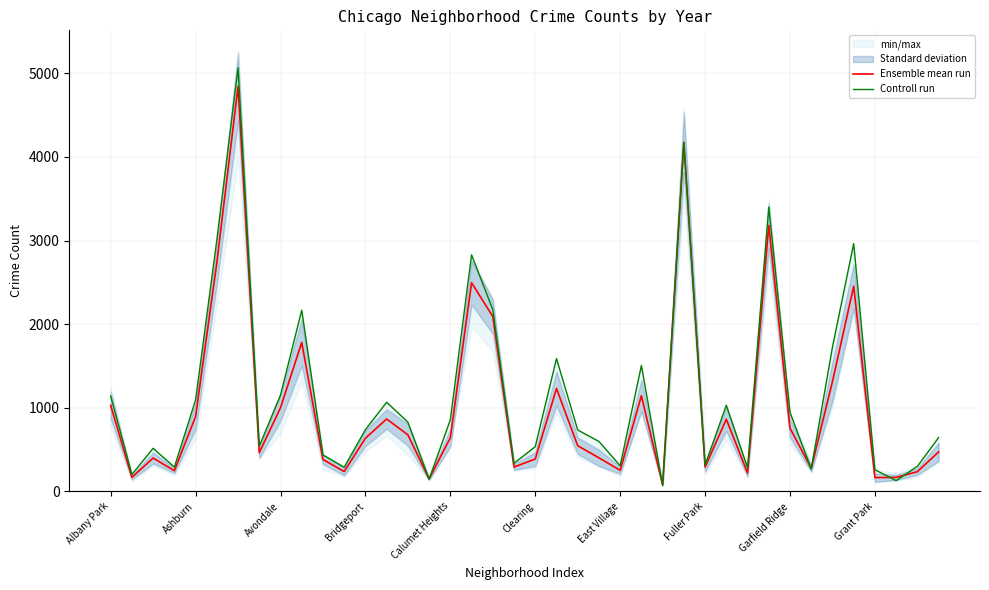

Read the Ensemble mean run value at 18.

2091.8